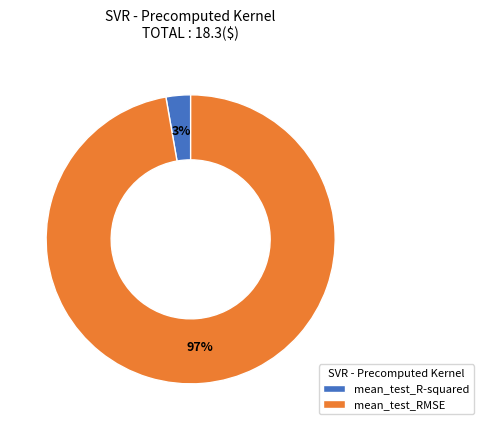

Which slice is the smallest?

mean_test_R-squared